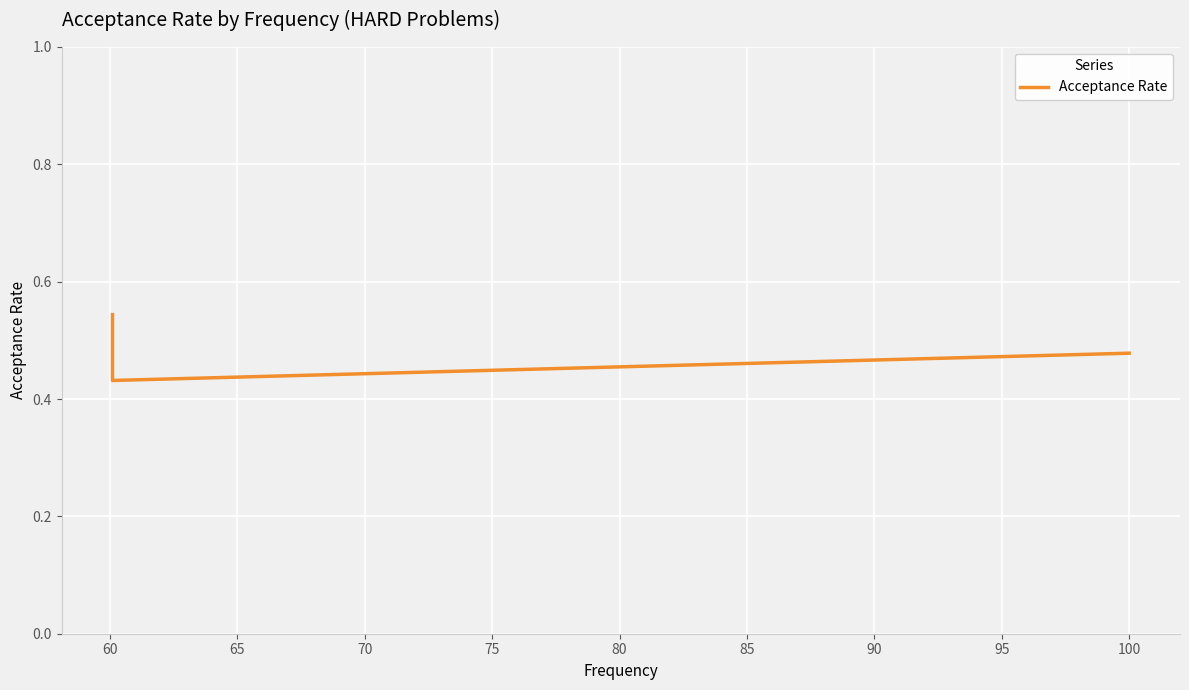

How many lines are shown in the chart?

1